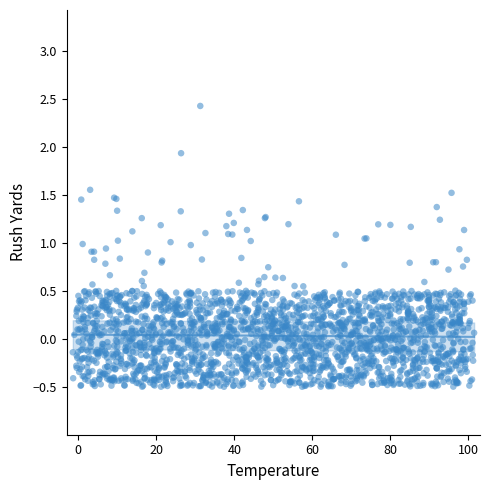

What is the range of X values (max minus min)?

102.9